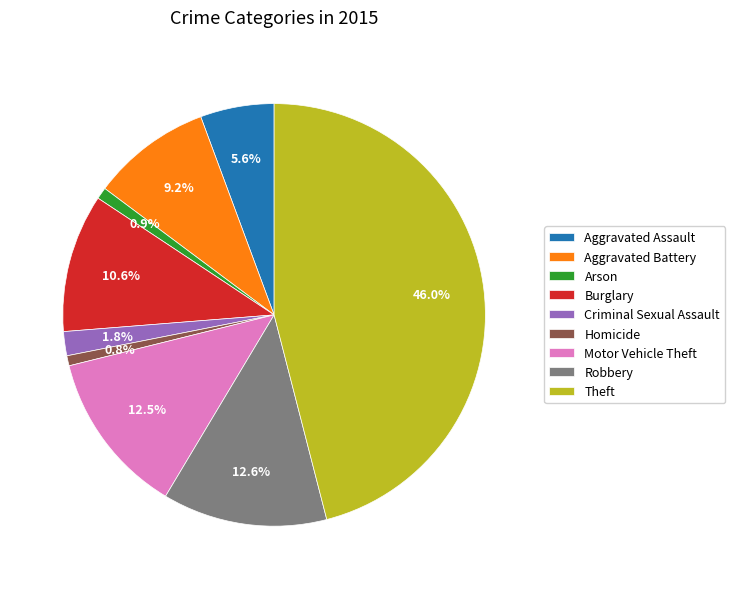

What portion of the pie excludes Arson?

99.1%